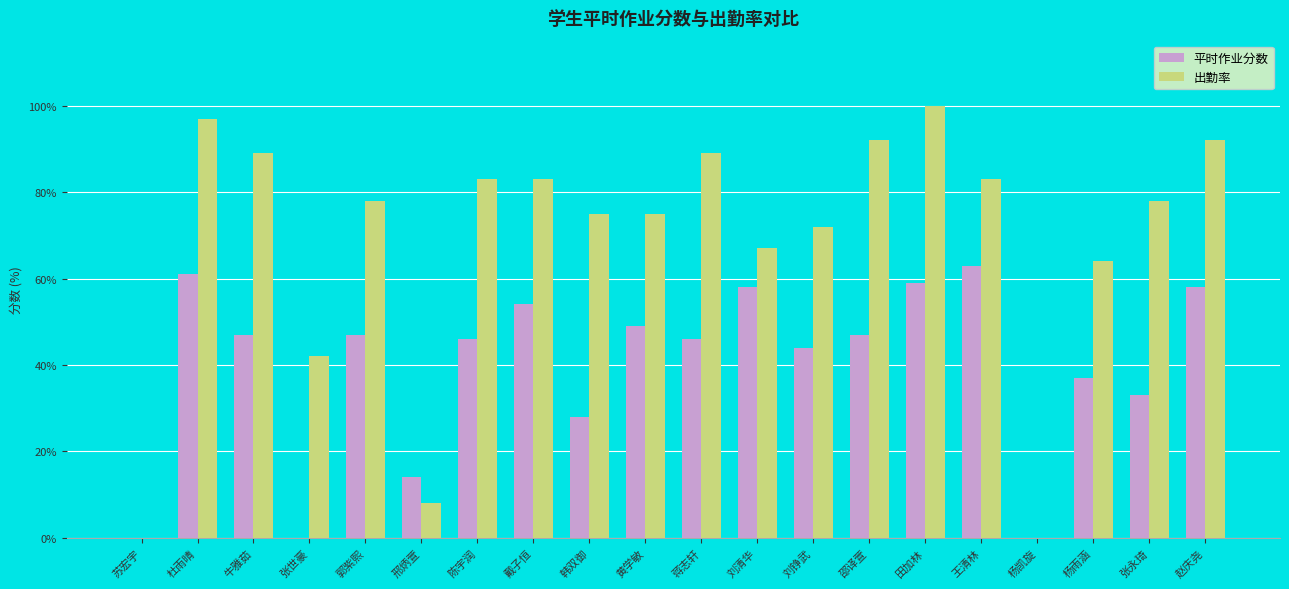

What is the sum of the 平时作业分数 values at 郭紫熙 and 田加林?

106